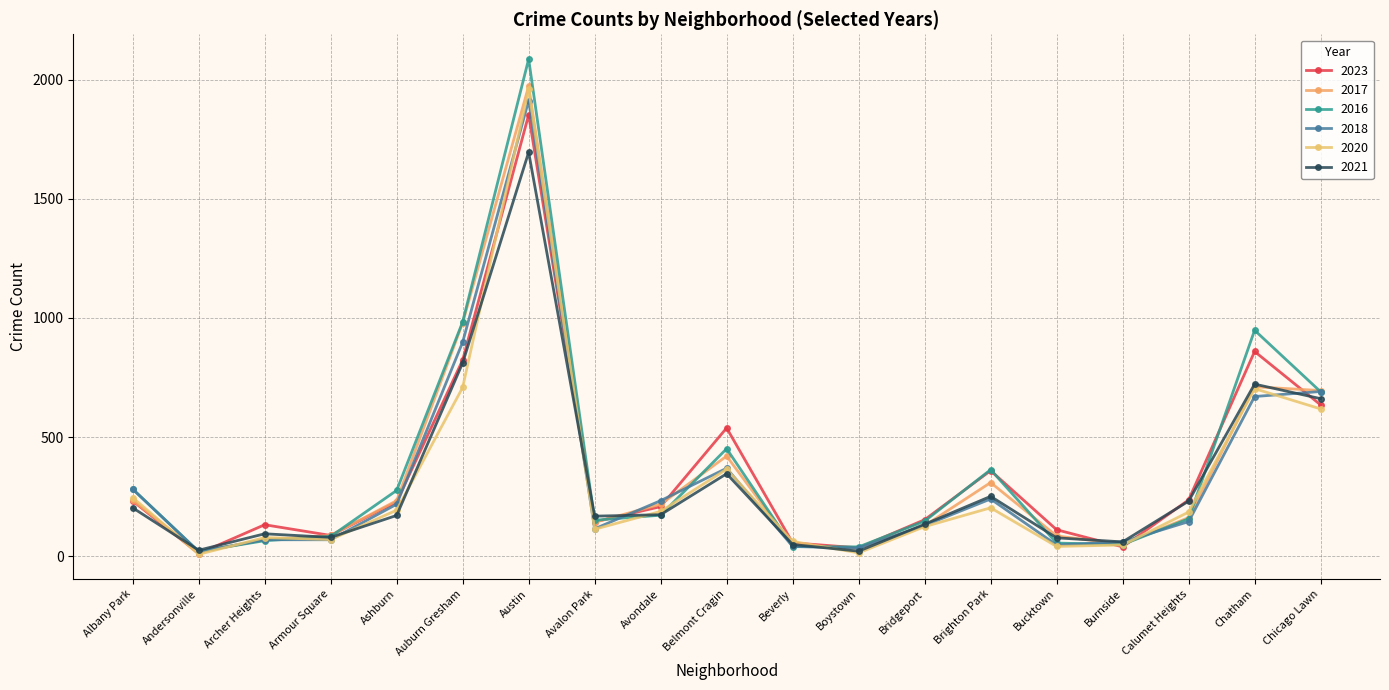

How many data points does each series have?

19